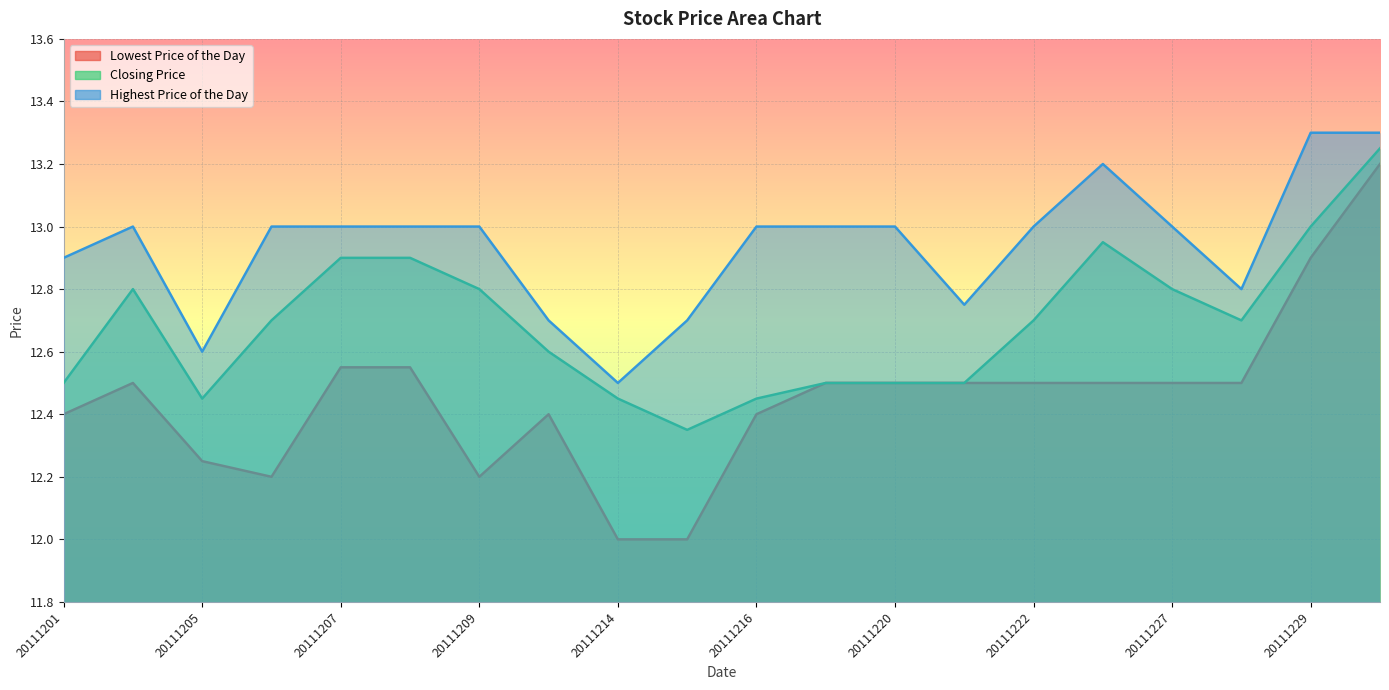

At how many categories does at least one series exceed 12?

20